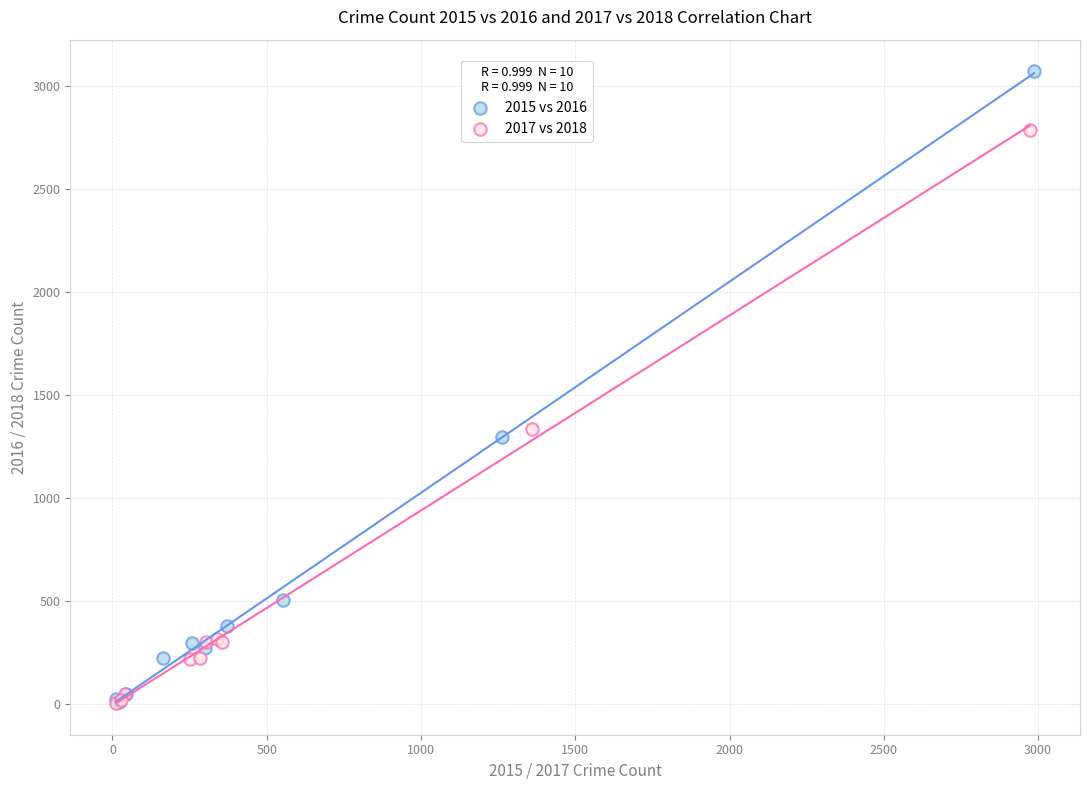

What are all the series names shown in the legend?

2015 vs 2016, 2017 vs 2018